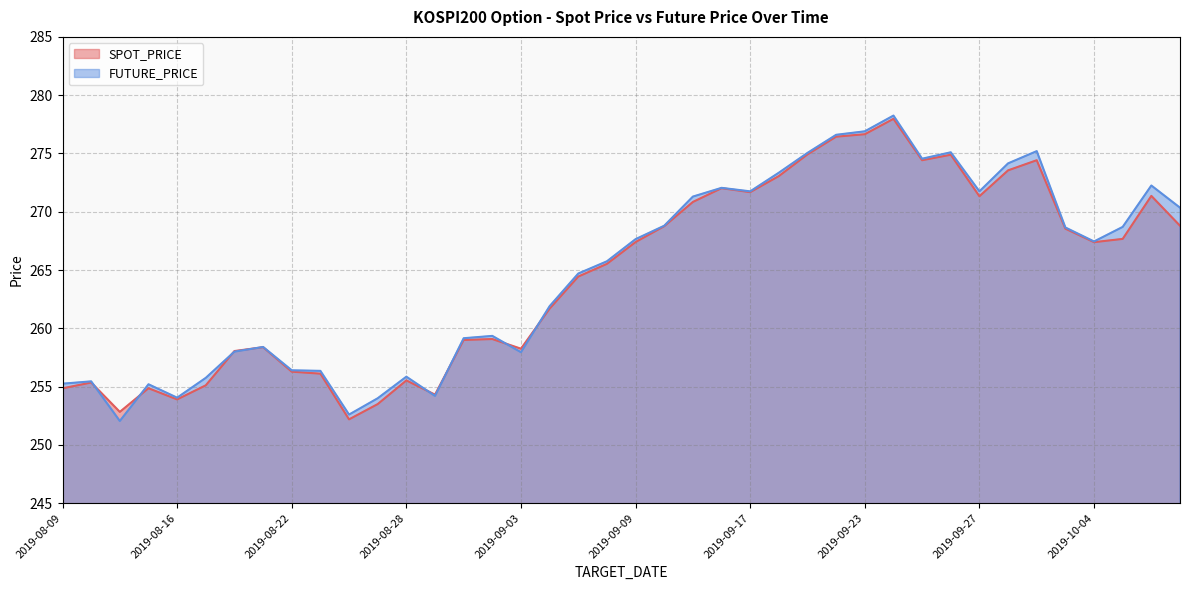

Which category has the highest value across all series?

2019-09-24